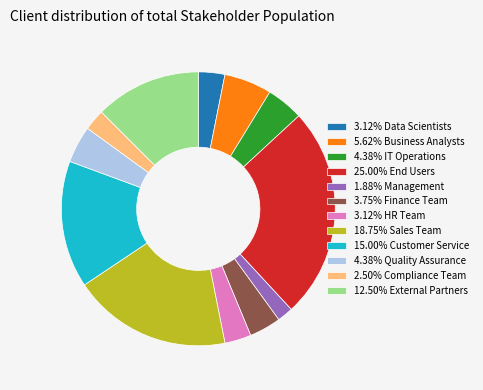

Combined, do 15.00% Customer Service and 25.00% End Users account for over 50%?

No